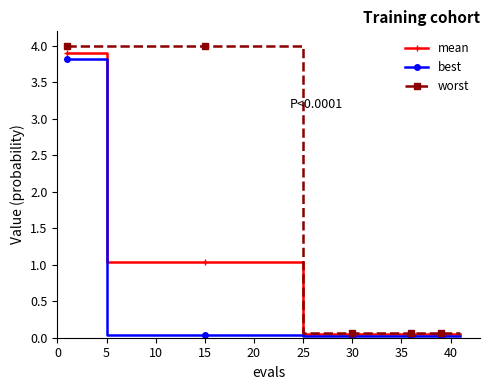

List the series in order of their overall mean, lowest first.

best, mean, worst